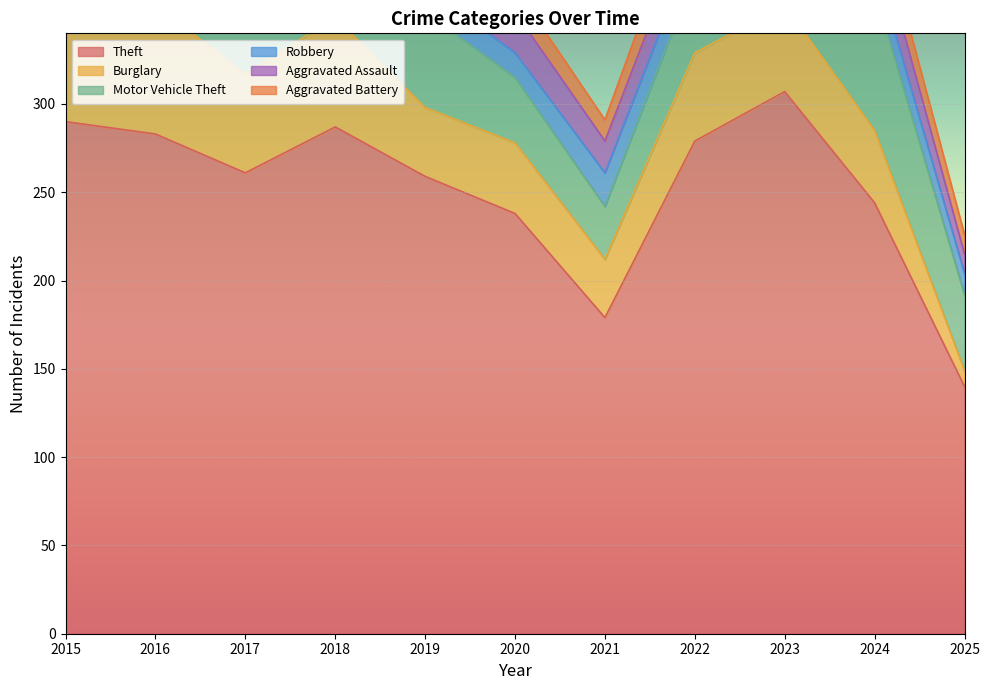

At which category does Burglary reach its first local valley?

2017